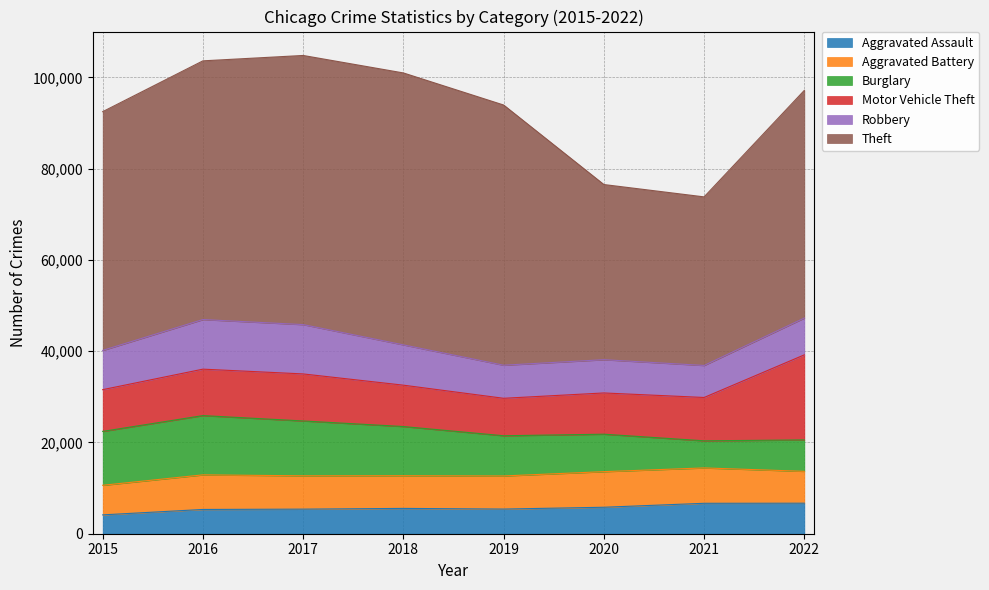

How many lines are shown in the chart?

6